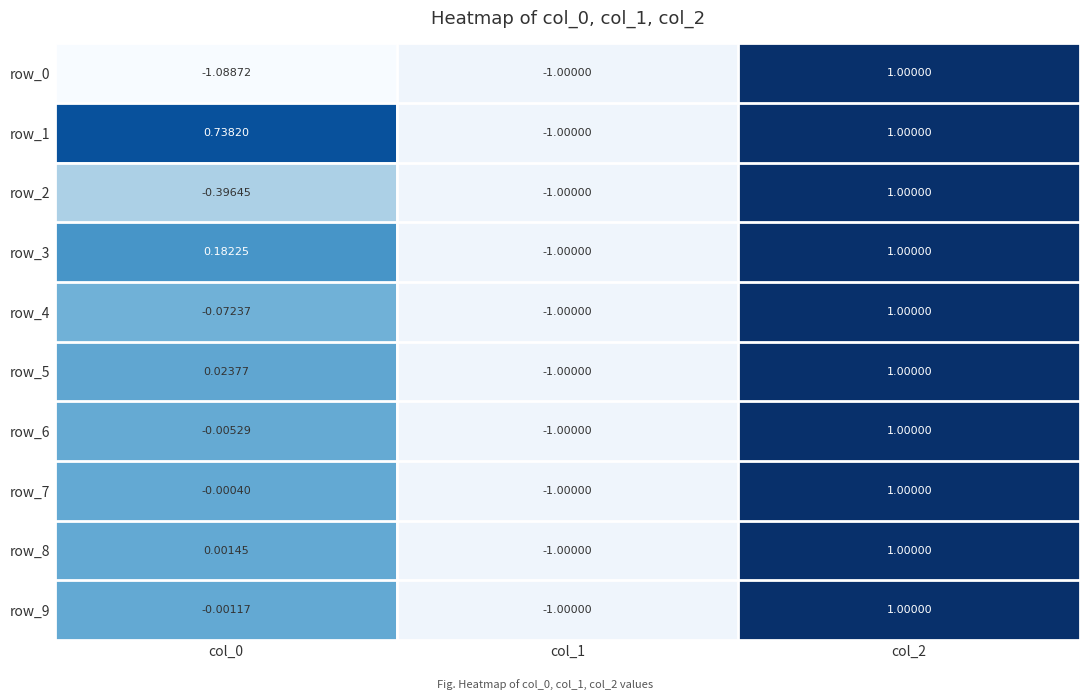

At which label does row_9 first exceed 0?

col_2